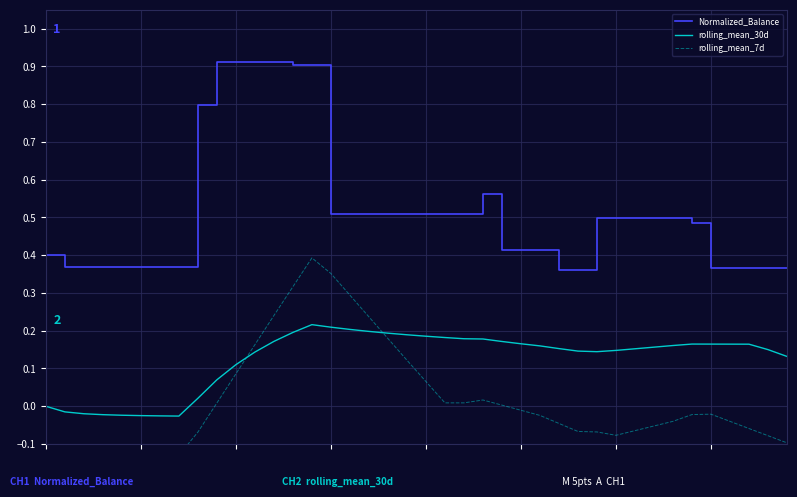

How many data points does each series have?

40